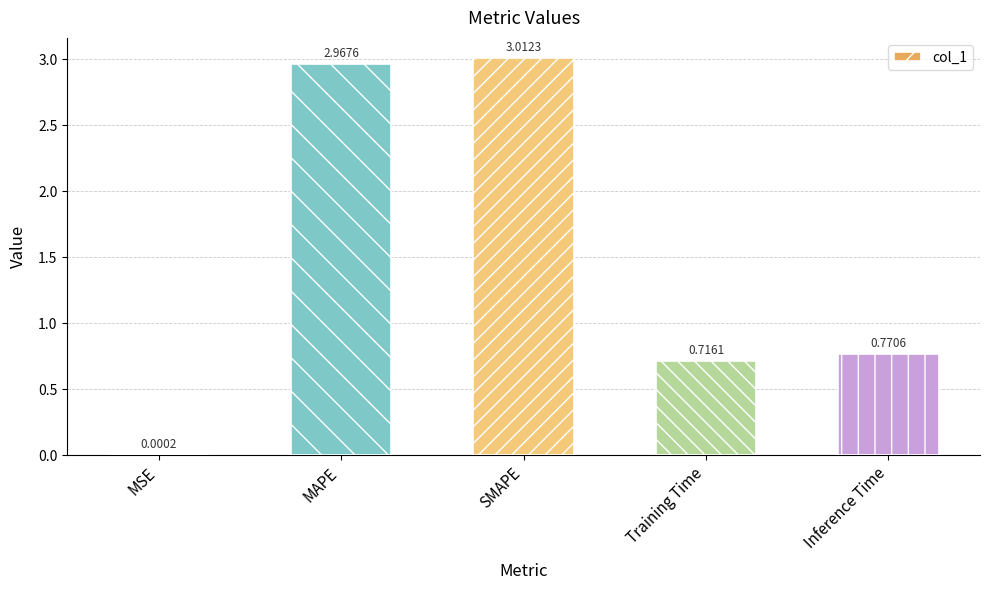

What is the sum of all values?

7.5